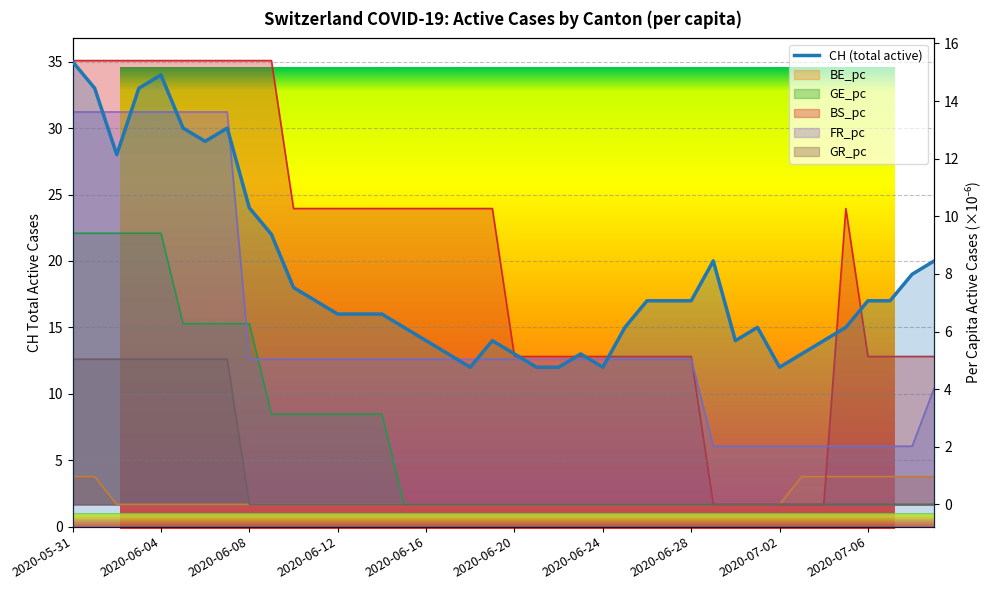

Which series changed the most between 2020-06-05 and 2020-06-16?

CH